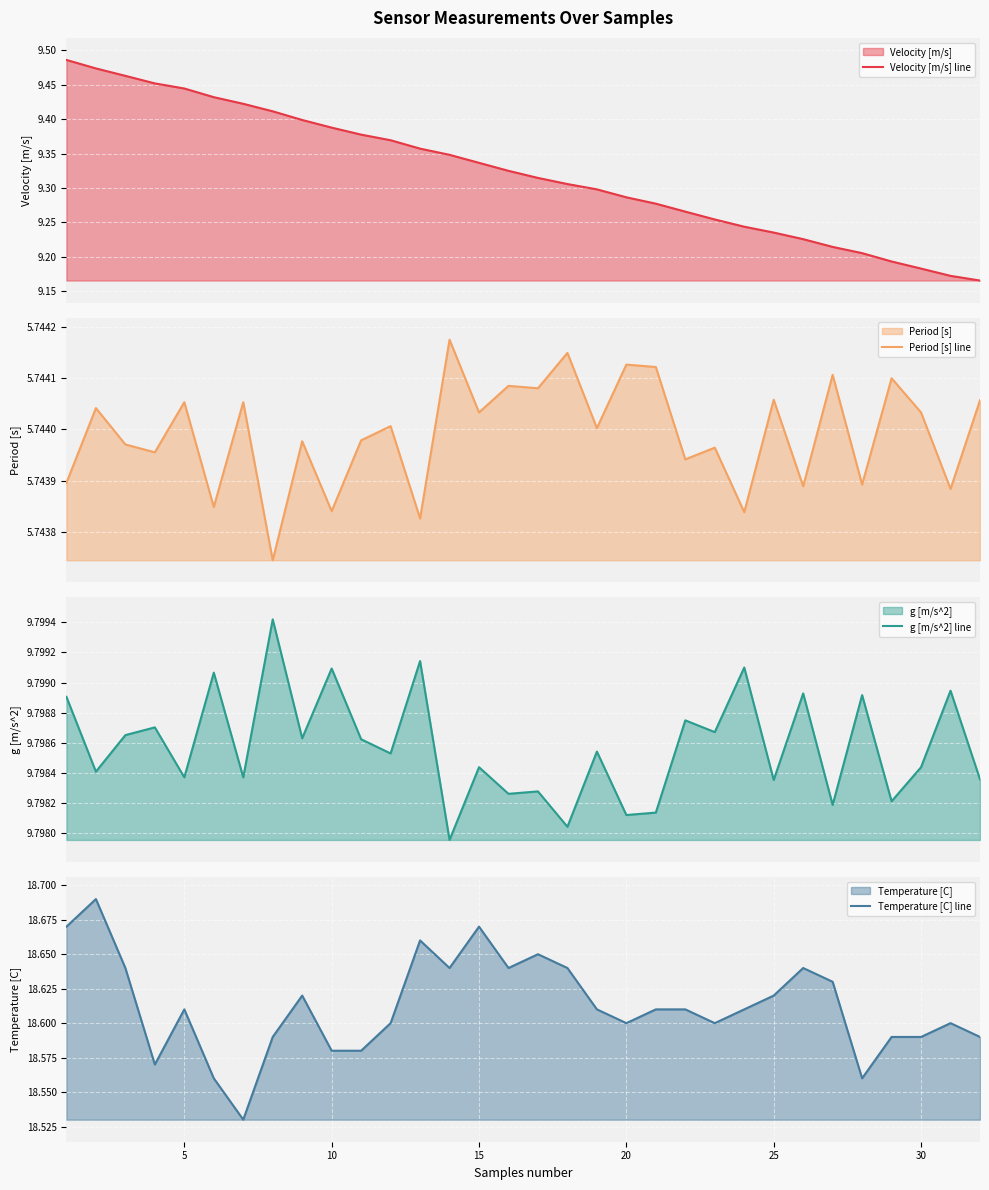

Count the Period [s] line values in the range 5 to 6.

32